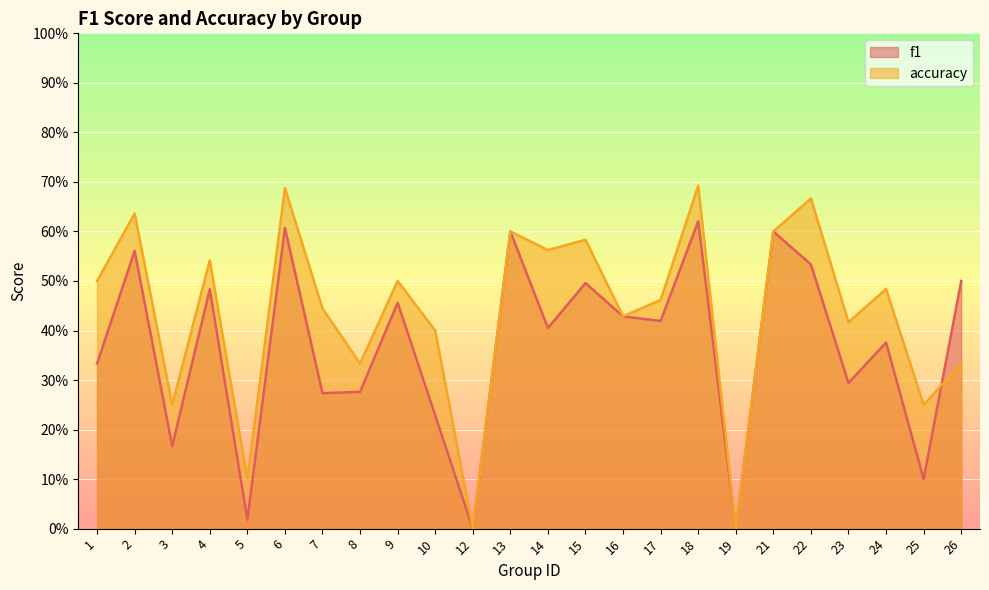

Which has a higher value, 12 or 10?

10